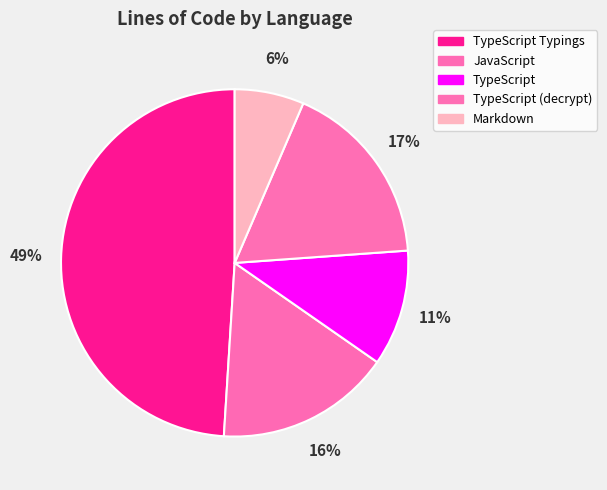

How many segments does this pie chart have?

5